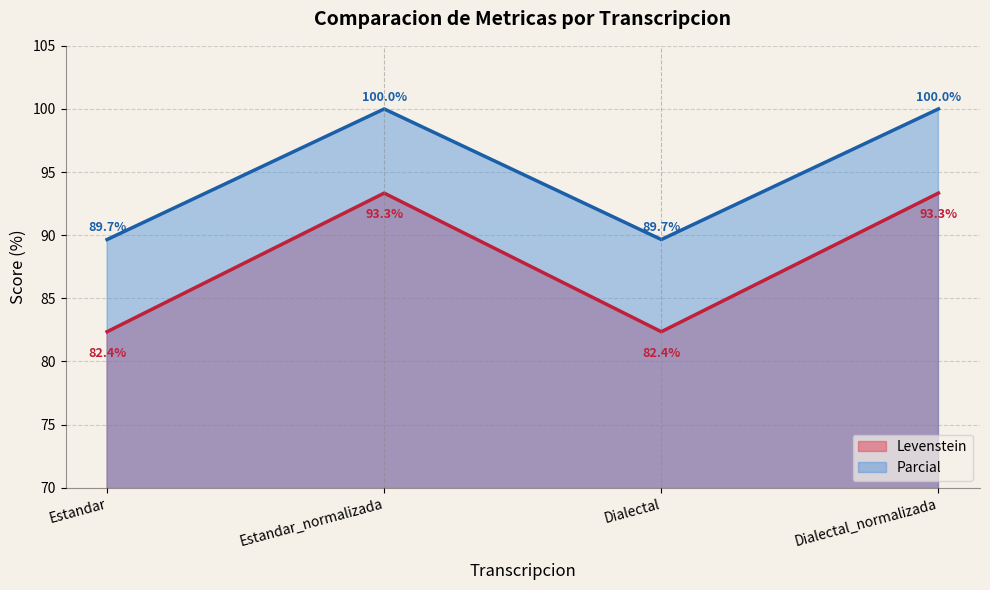

At which category does Parcial reach its first local peak?

Estandar_normalizada